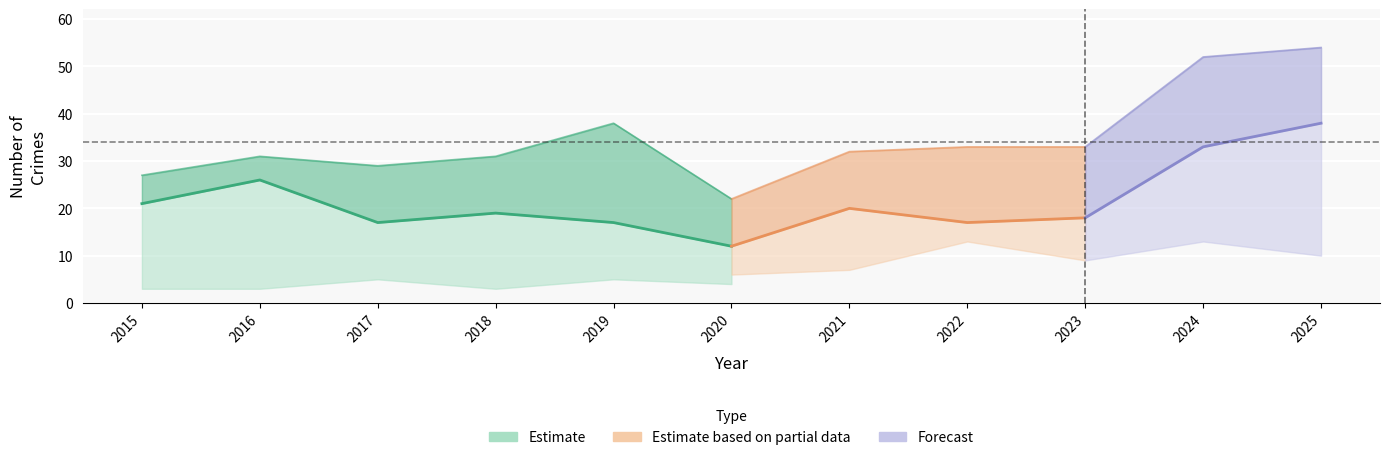

What is the greatest value displayed?

54